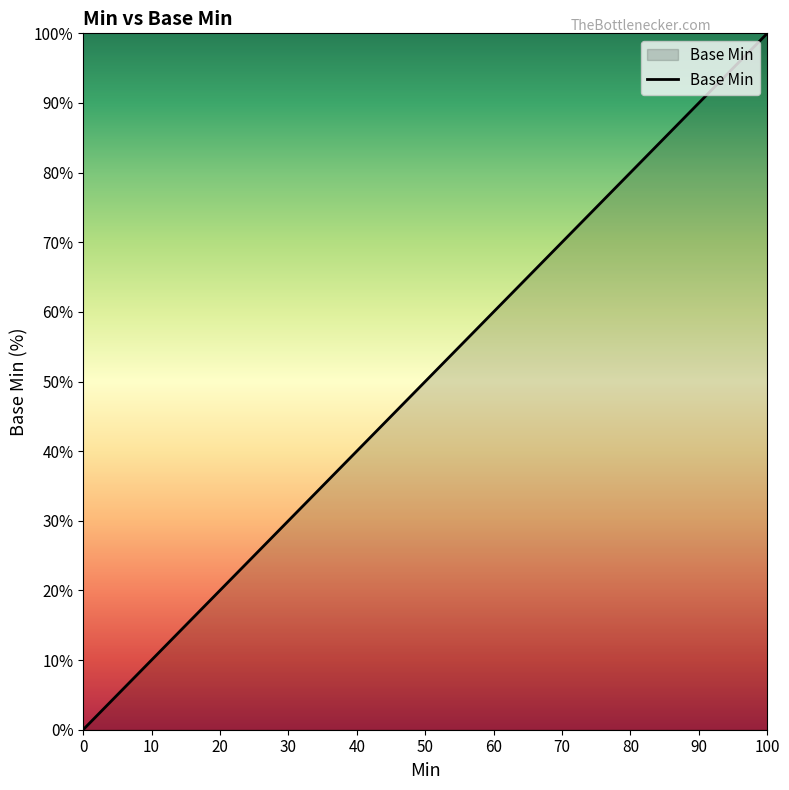

Rank the categories by value from highest to lowest.

100, 0